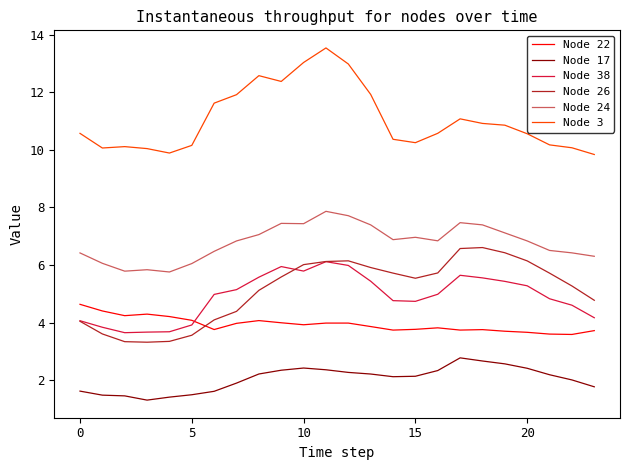

What is the greatest value displayed?

13.5